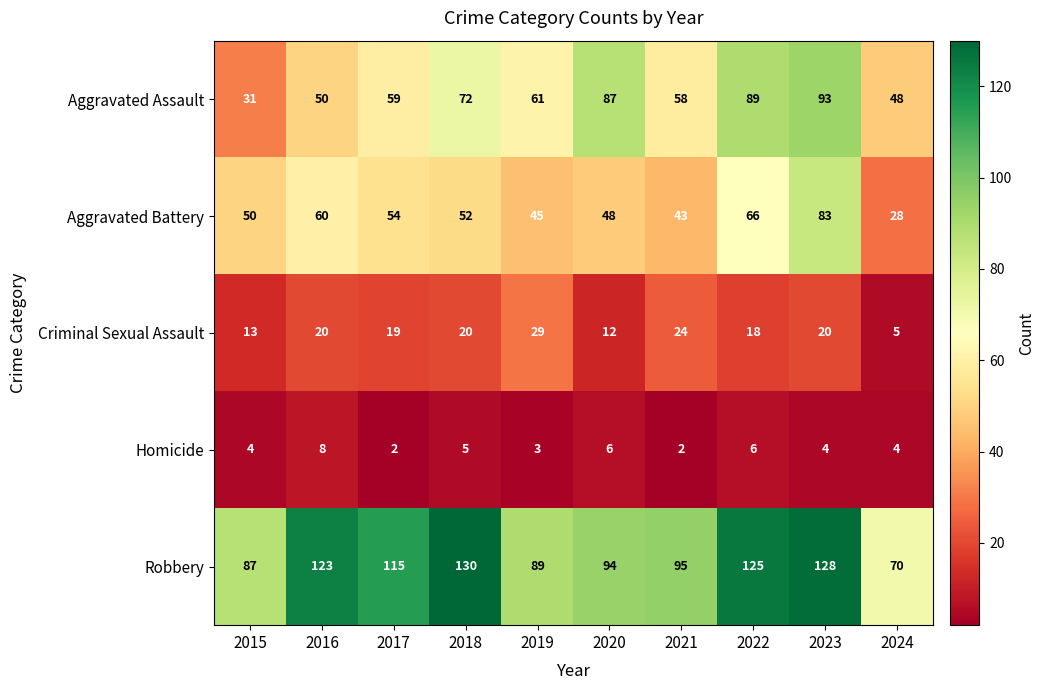

Is it true that Aggravated Battery equals 28 at 2024?

True